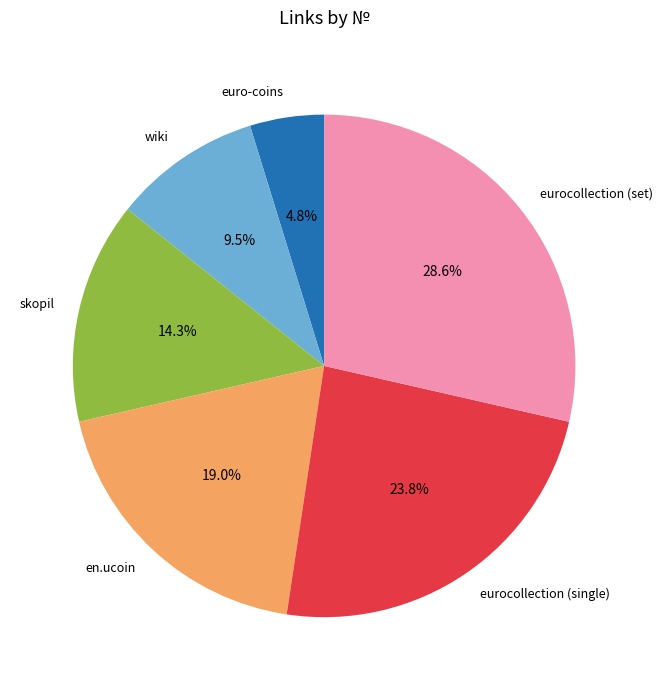

To the nearest percent, what percentage of the pie is en.ucoin?

19%